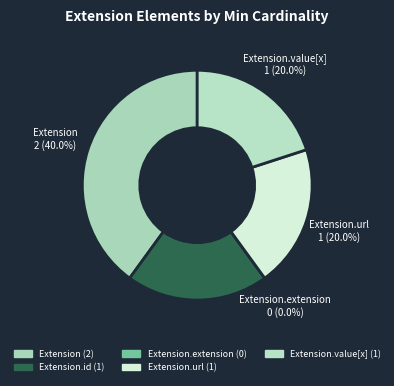

Which has a higher value, Extension.url or Extension.value[x]?

Extension.url